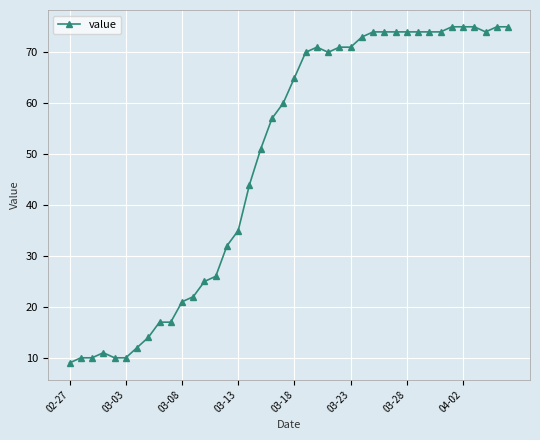

What is the difference between the maximum and minimum values?

66